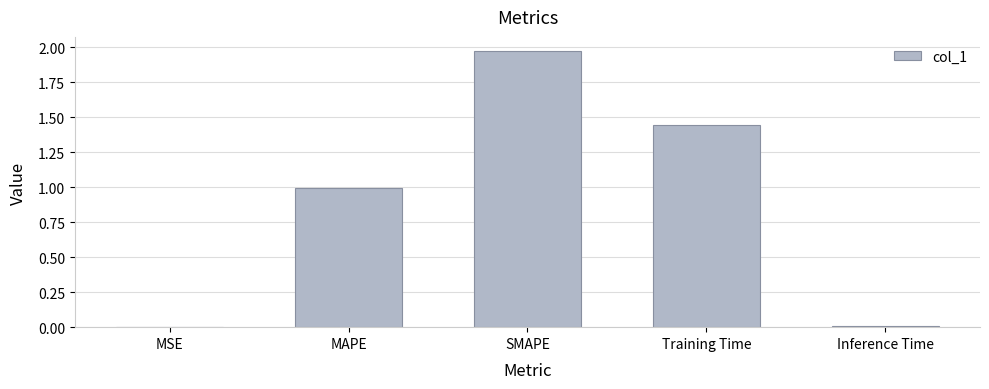

Are the bars grouped side by side (vs. stacked)?

No